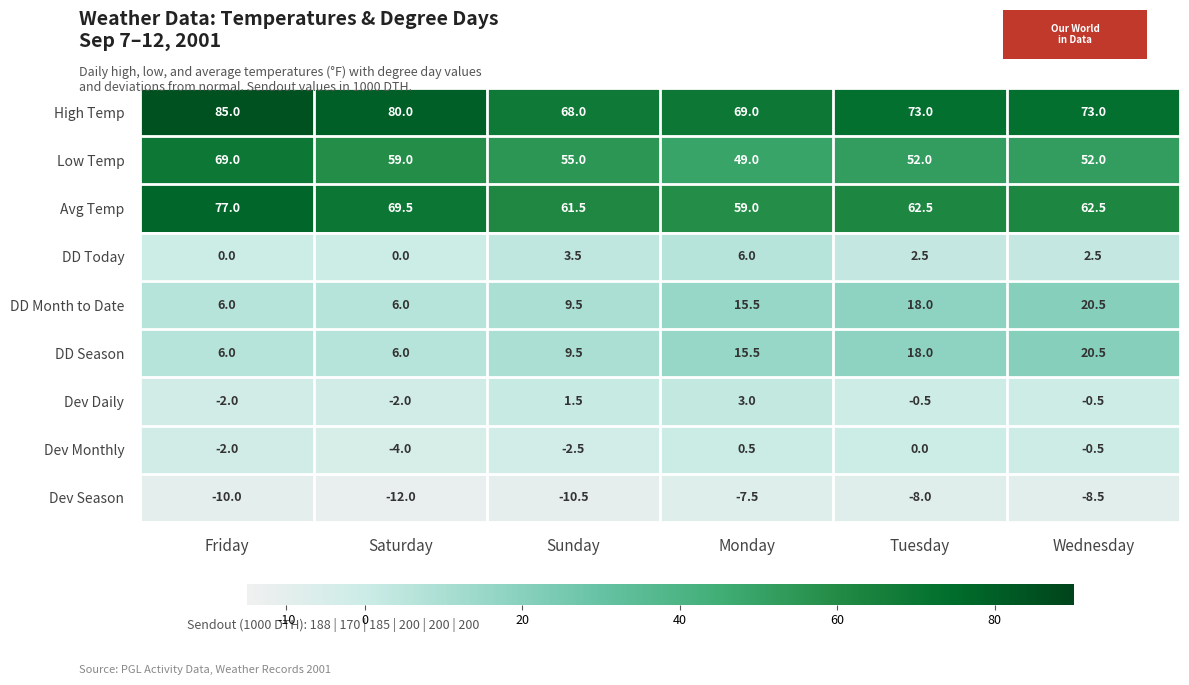

What is the sum of the Low Temp values at Saturday and Tuesday?

111.0